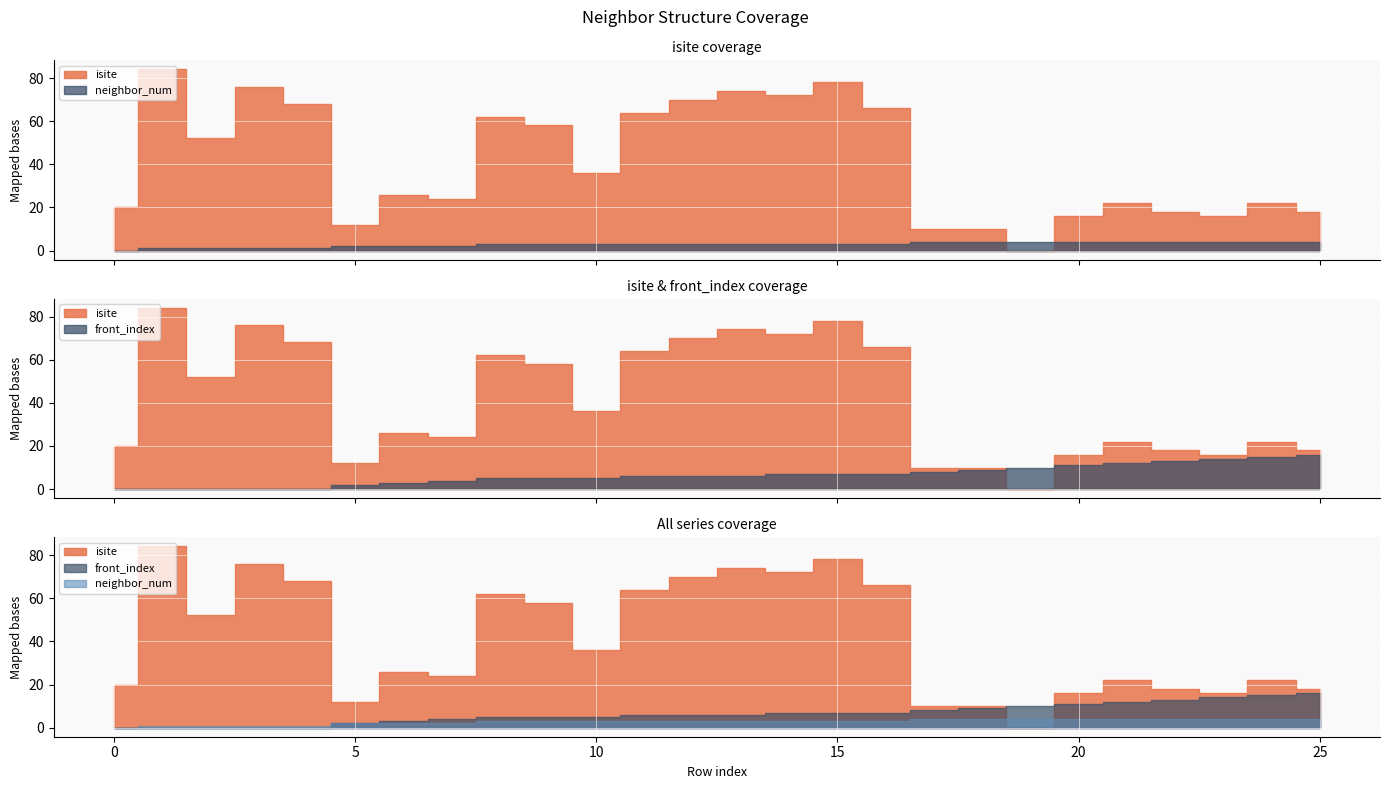

Which series changed the most between 14 and 23?

isite